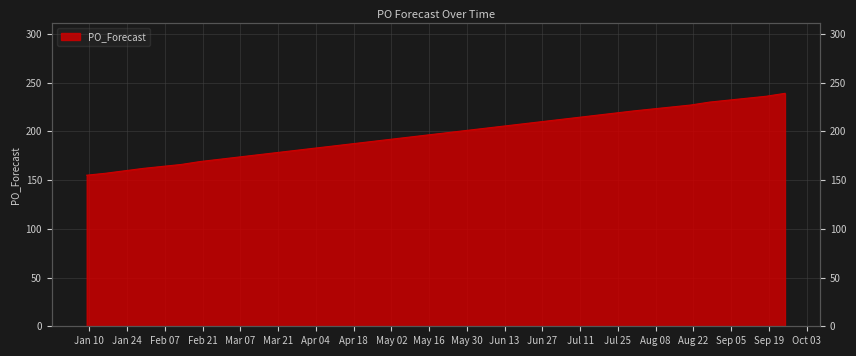

The chart shows a value of 88 at 2023-09-04. True or false?

False